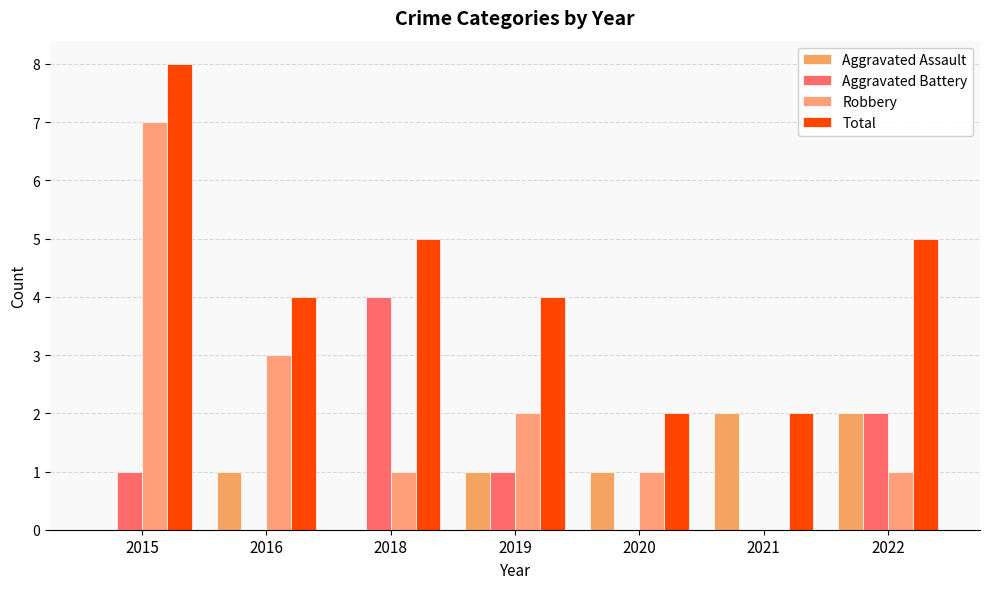

How many data points does each series have?

7